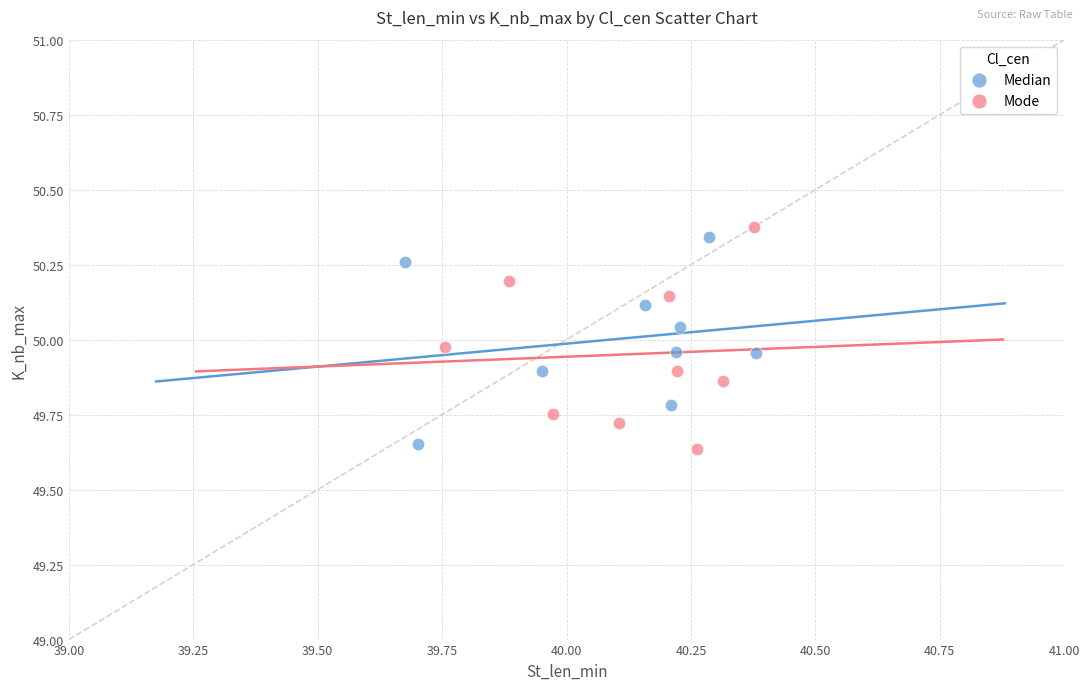

What are all the series names shown in the legend?

Median, Mode